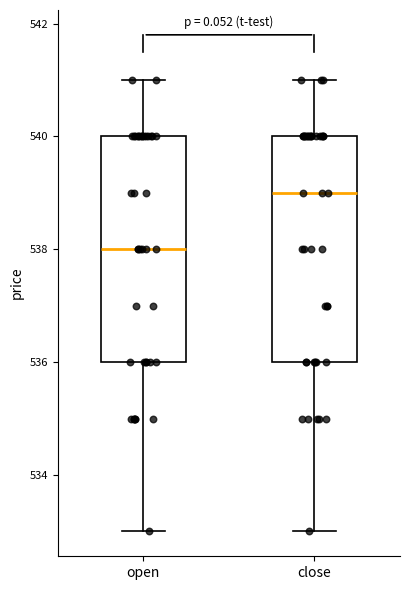

Which box has the lowest median line?

open